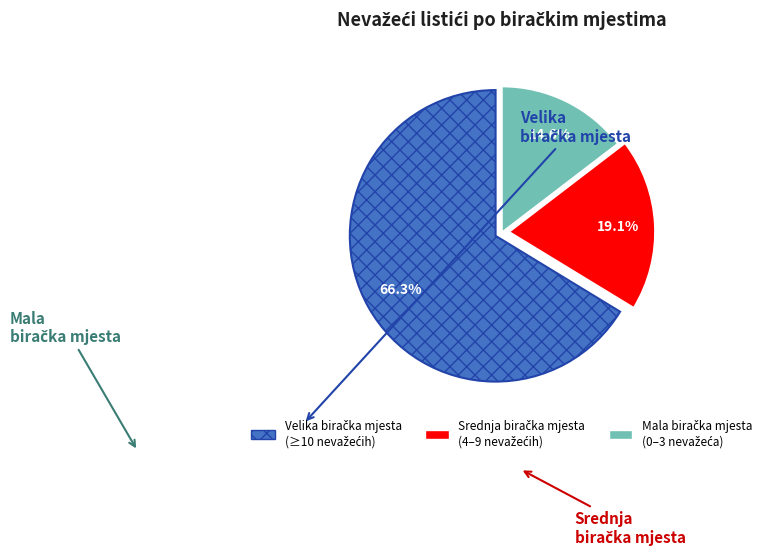

Is there any slice that represents more than half of the pie?

Yes